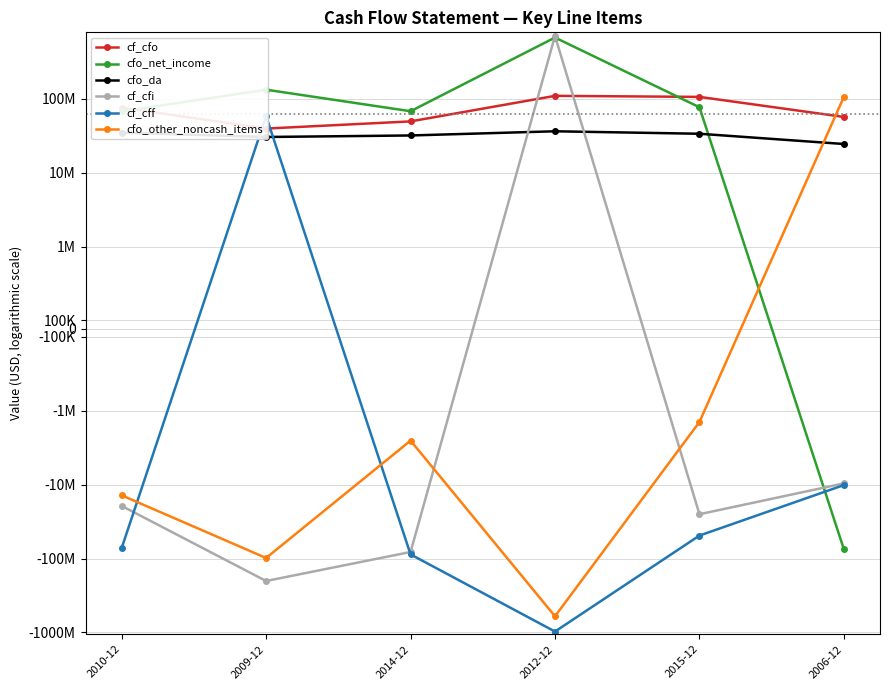

What is the spread (max minus min) of values at 2015-12?

155040000